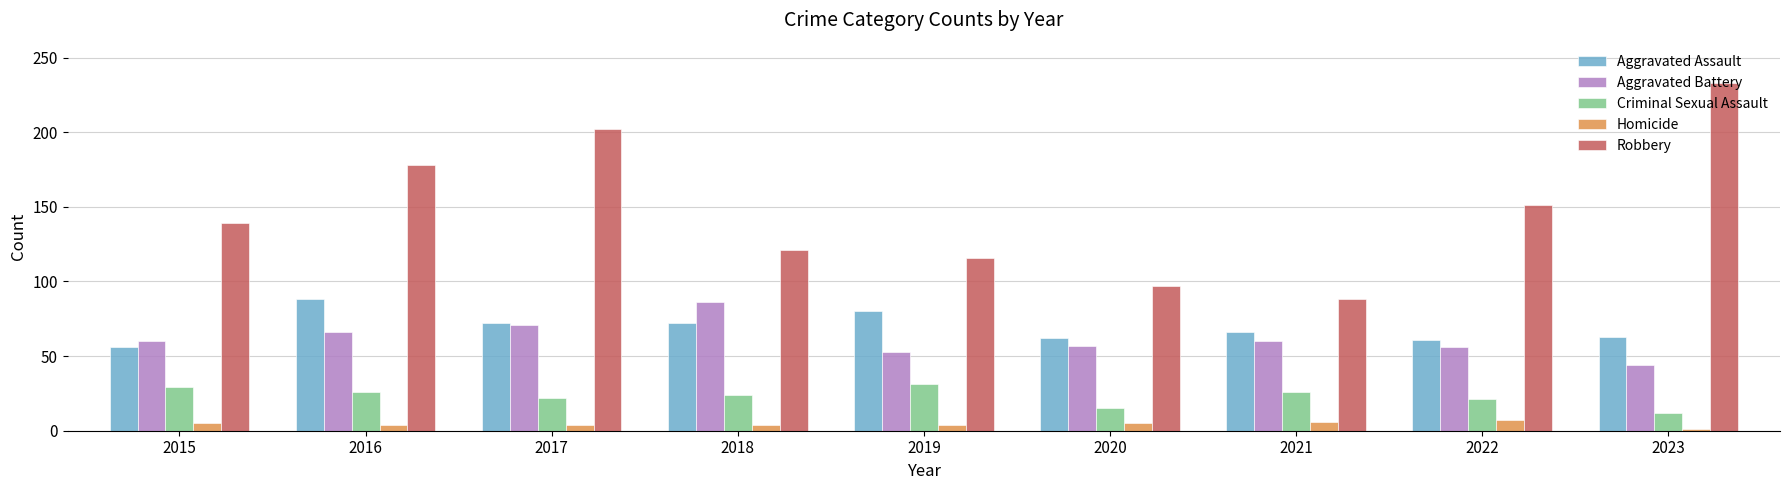

At which label does Aggravated Battery reach its peak?

2018